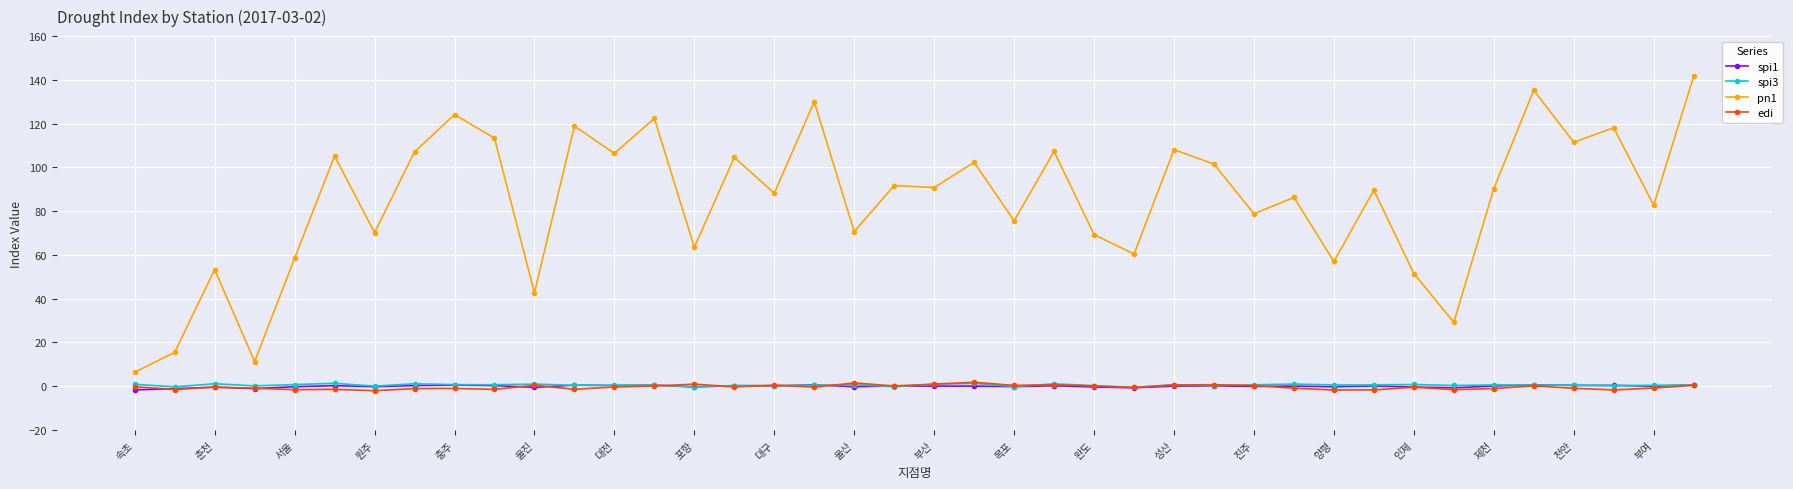

True or false: edi and pn1 intersect in this chart.

False